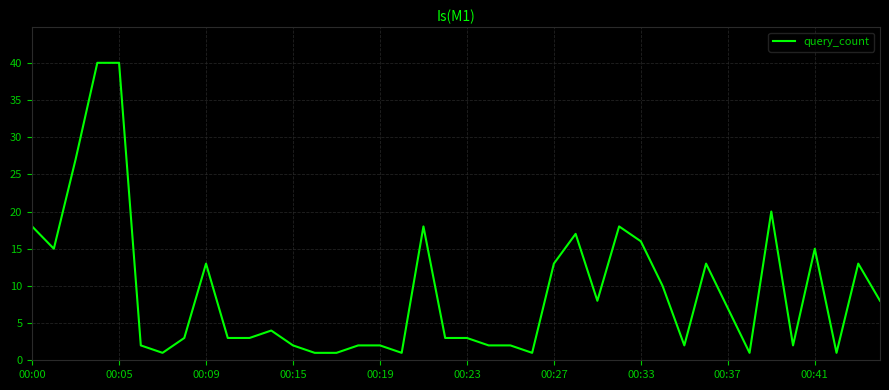

What is the greatest value displayed?

40